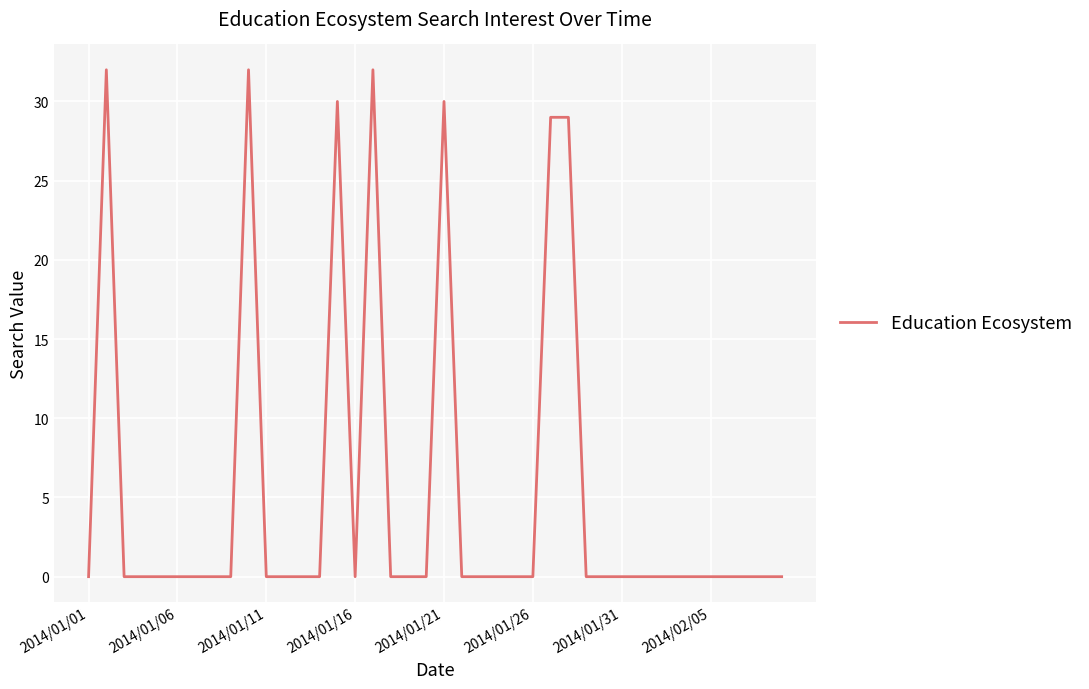

What is the maximum value shown in the chart?

32